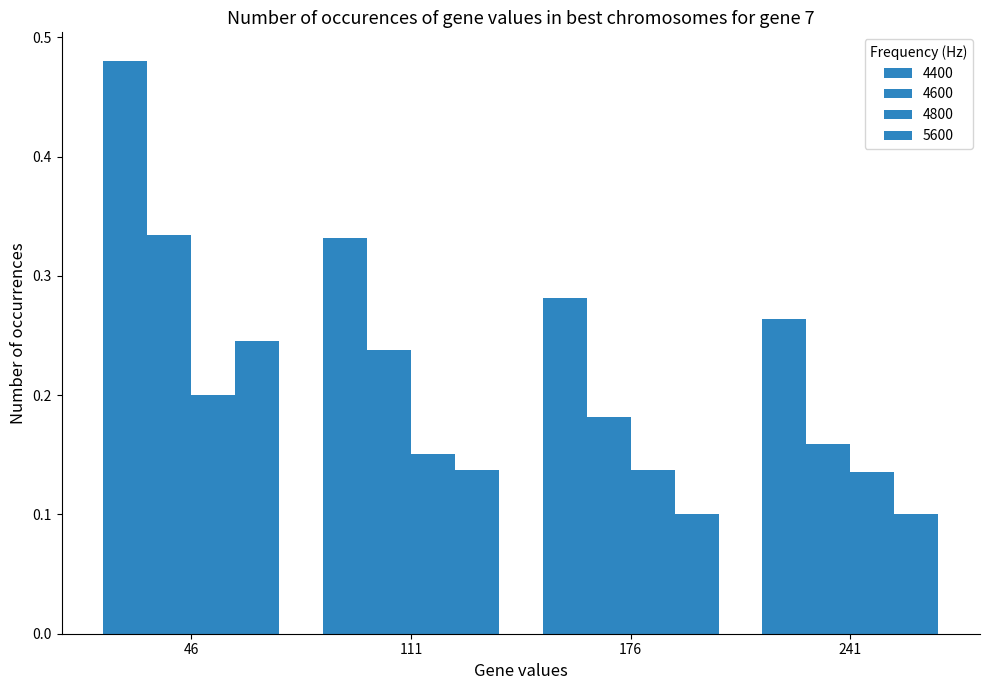

At which category is the sum across all series the highest?

46